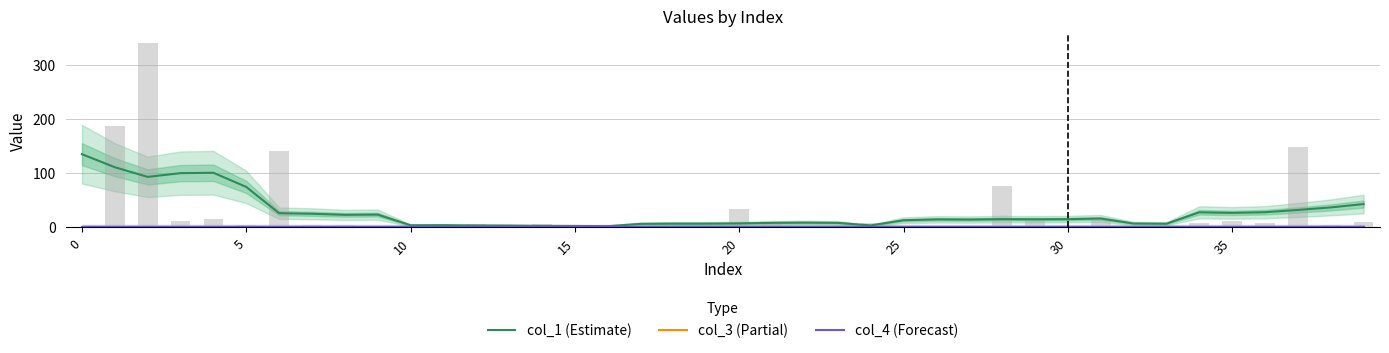

How many series are shown in this chart?

3